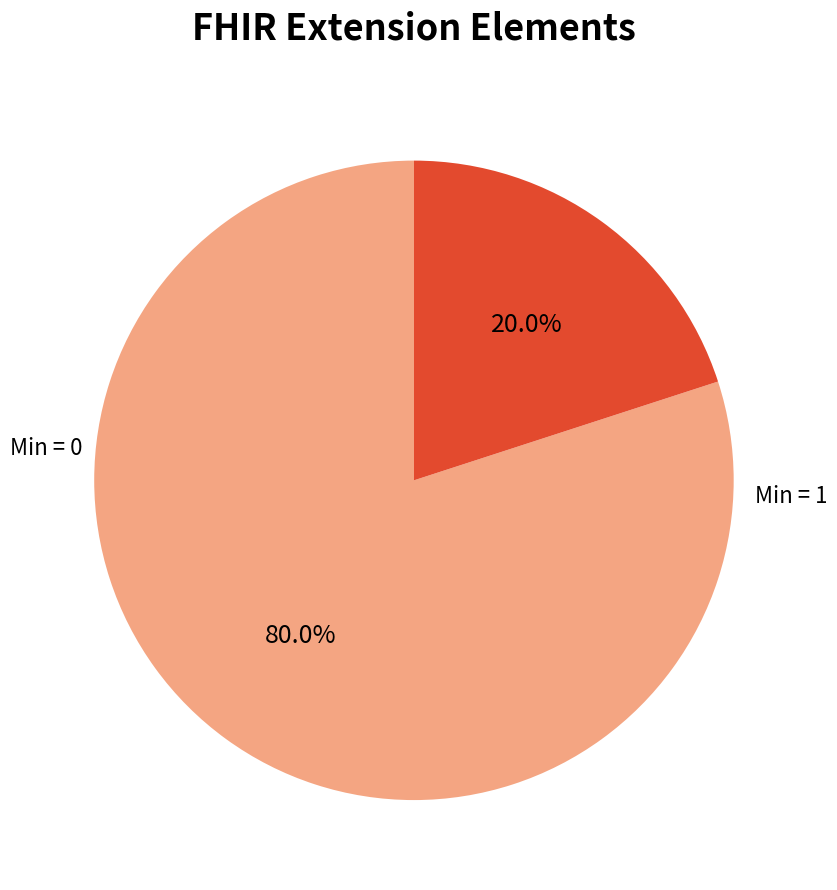

How many segments does this pie chart have?

2